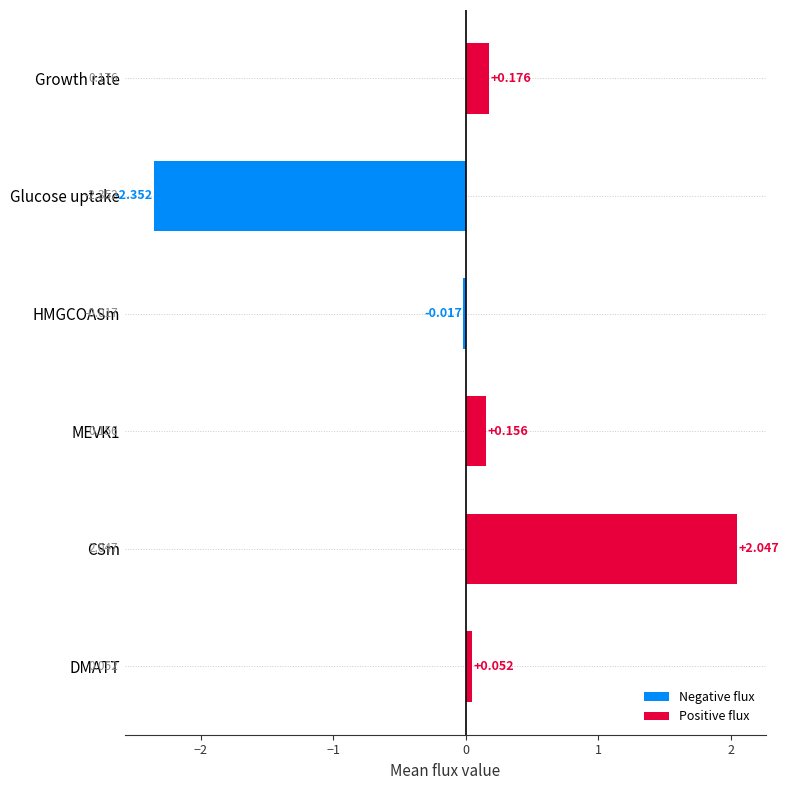

What is the difference between the second highest and minimum values?

2.5